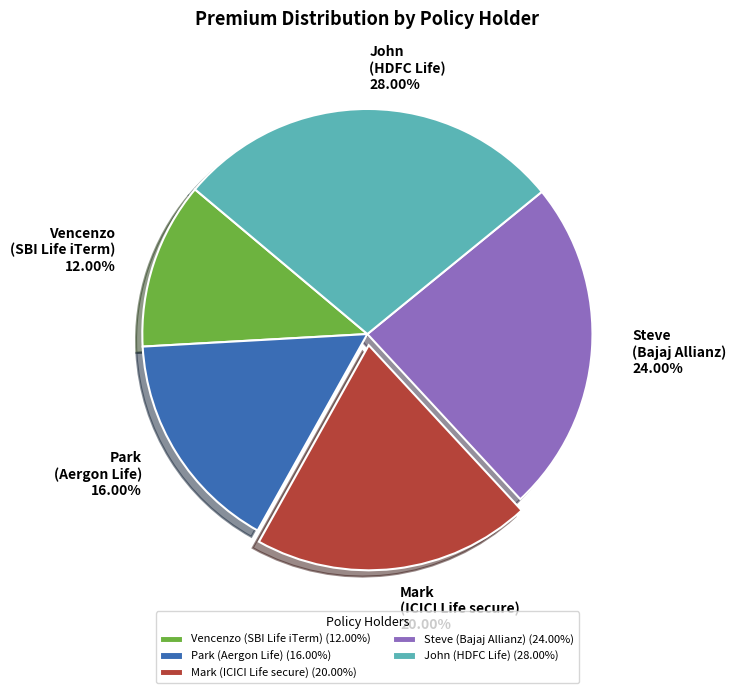

What is the ratio of the value at John (HDFC Life) to the value at Steve (Bajaj Allianz)?

1.2